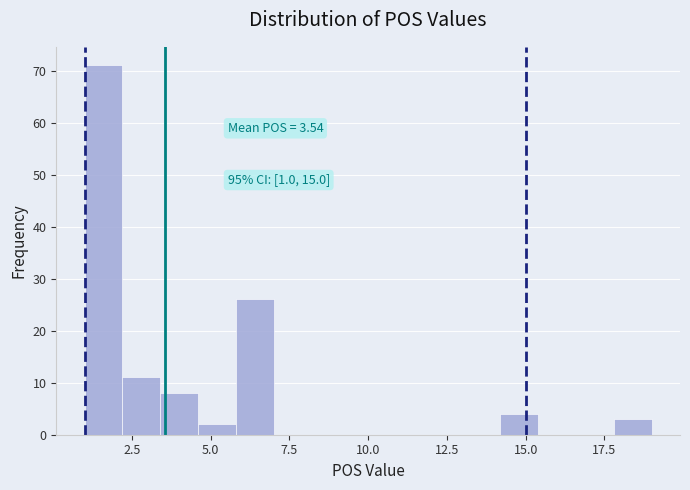

Read against the x-axis, roughly where is the centre of the tallest bar?

1.5